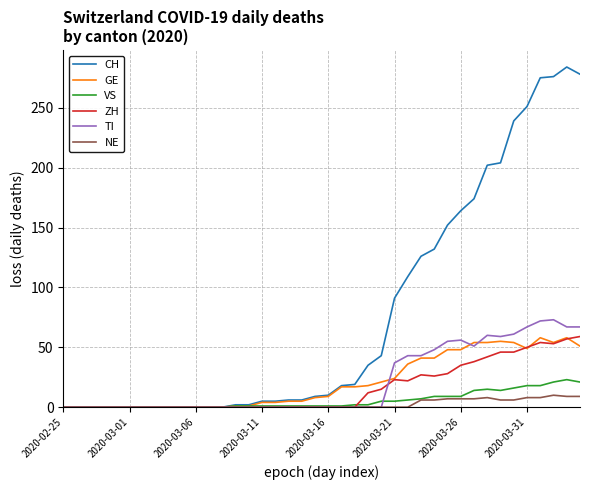

What is the maximum value shown in the chart?

284